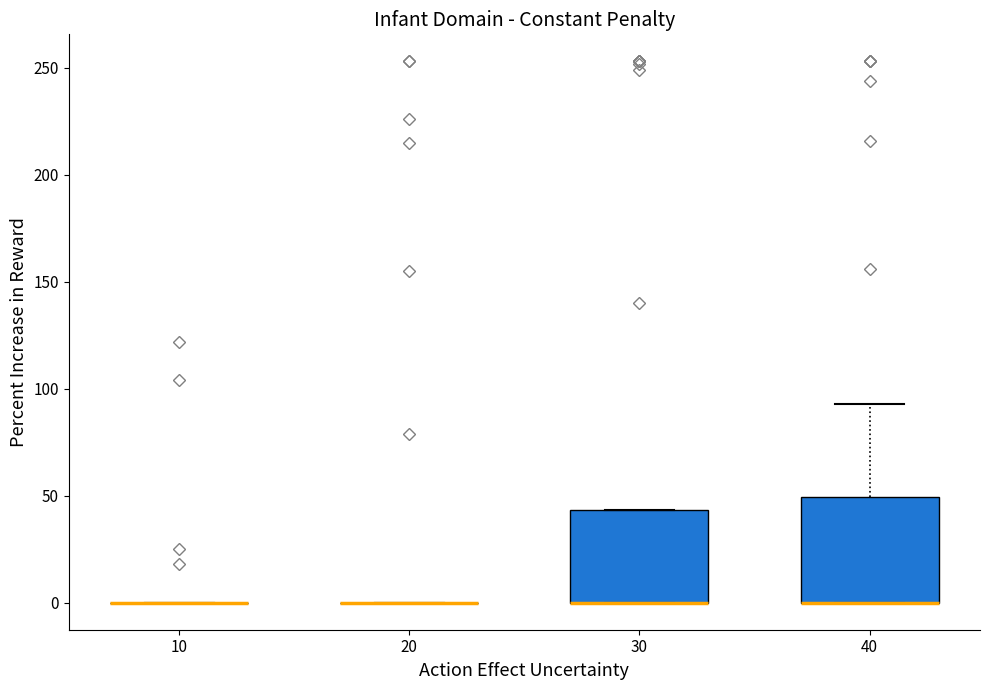

Which box is the tallest, from its lower edge to its upper edge?

40